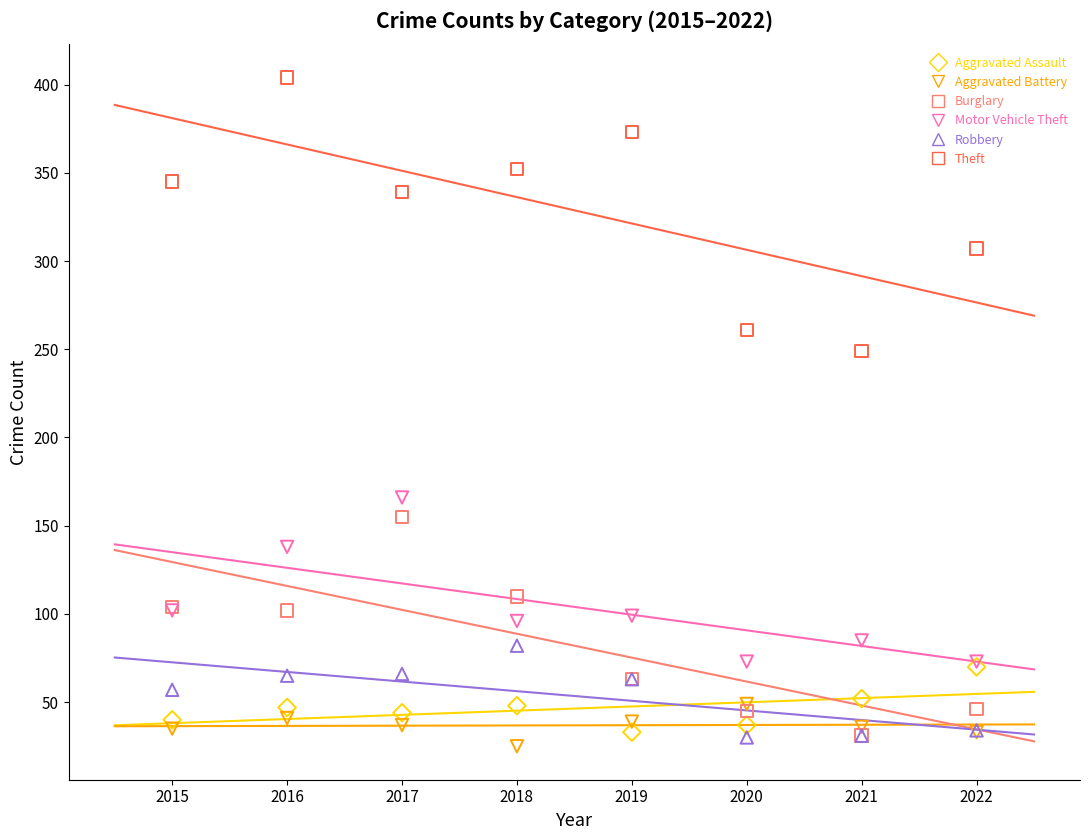

Across all series, what Y value is closest to 214?

249